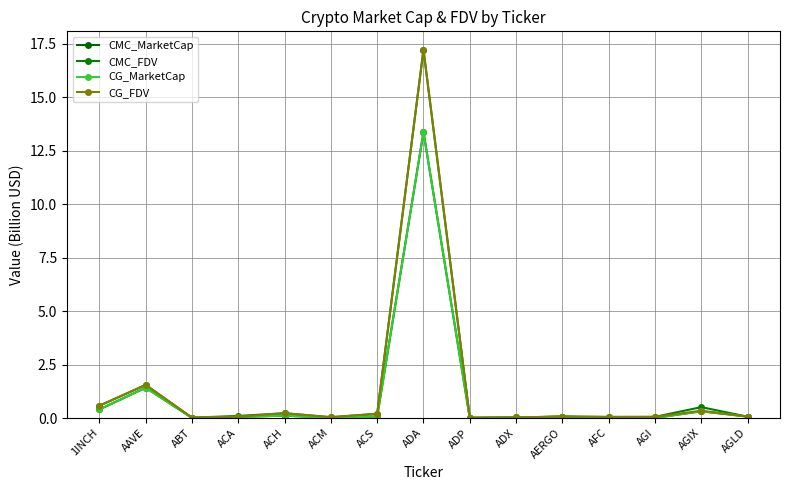

Which series has the largest range (max minus min)?

CG_FDV